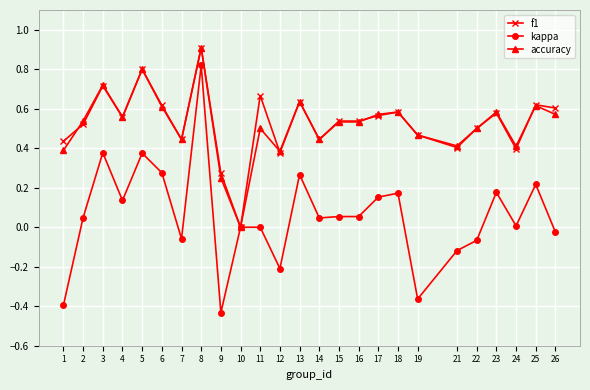

Between 3 and 7, which series saw the biggest shift?

kappa